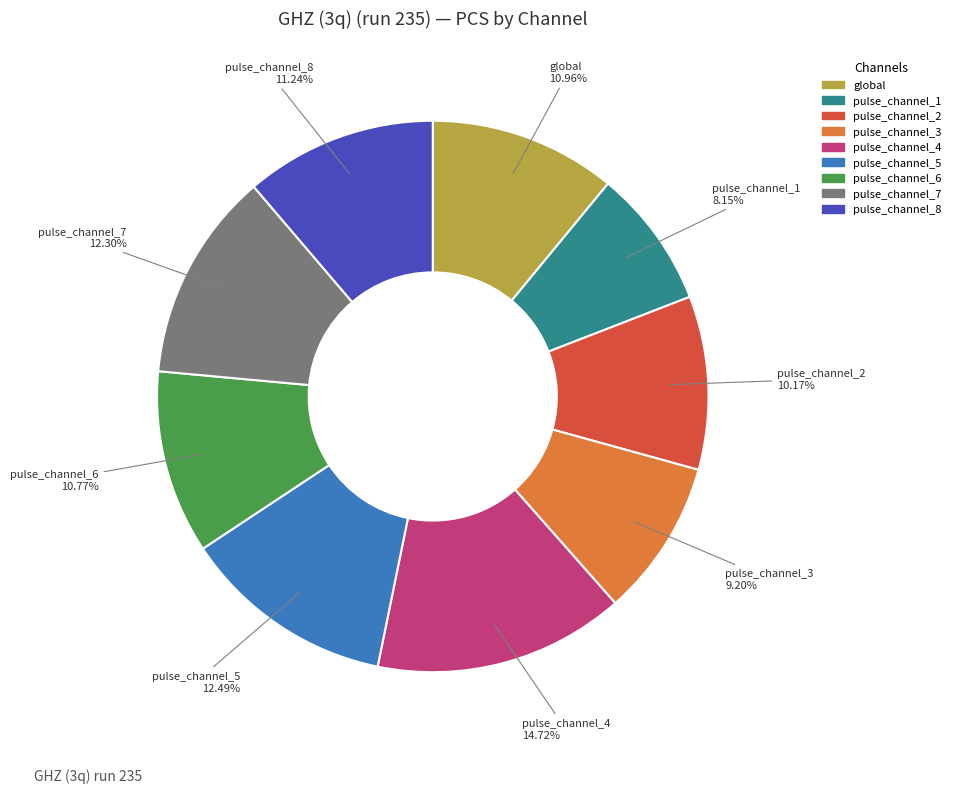

Approximately how many times larger is the value at pulse_channel_7 compared to pulse_channel_4?

0.8